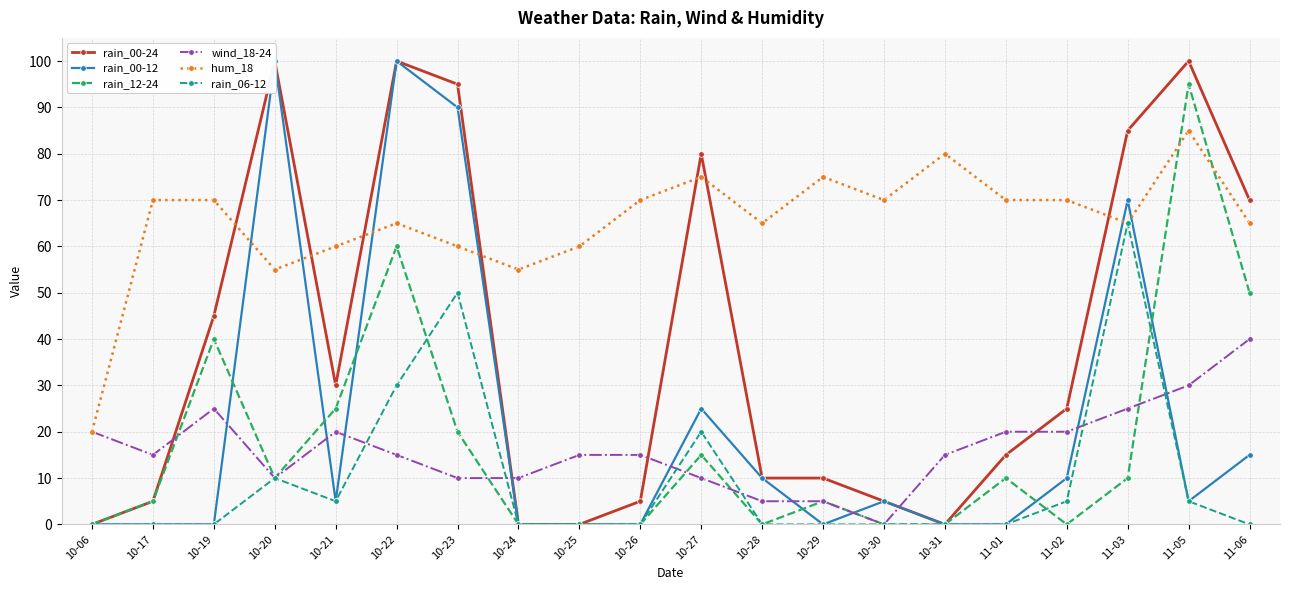

Which series has the largest range (max minus min)?

rain_00-24